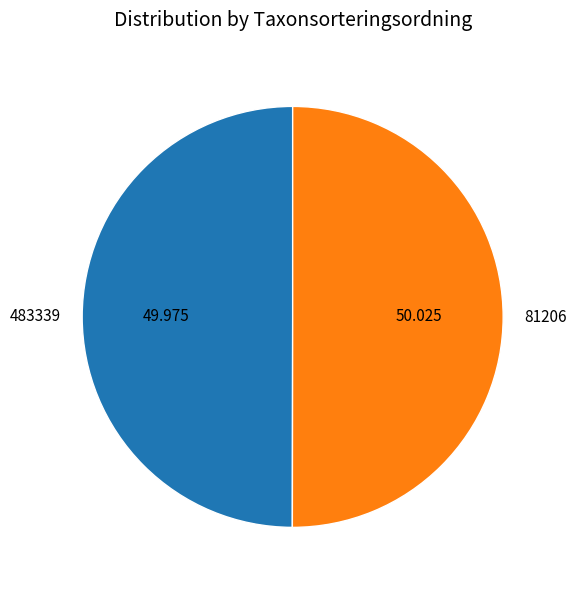

Combined, do 483339 and 81206 account for over 50%?

Yes